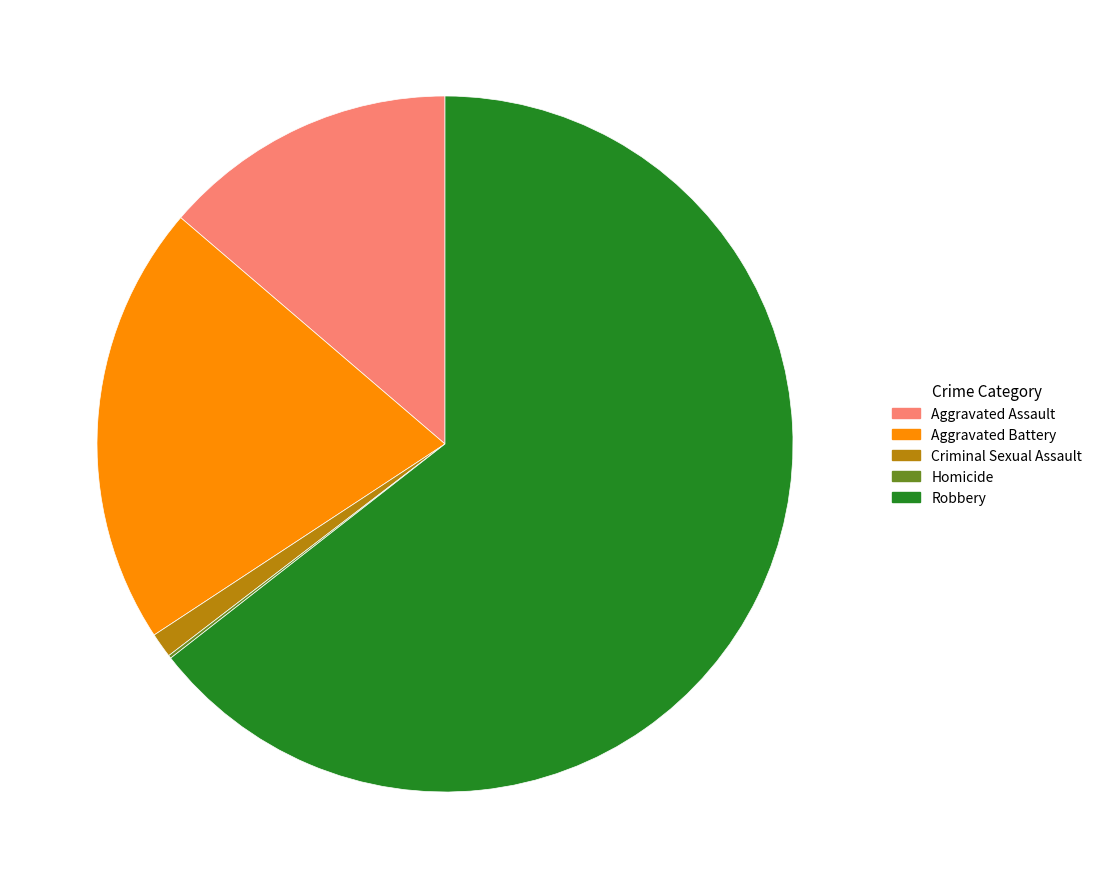

Do Aggravated Battery and Robbery together represent more than half of the pie?

Yes